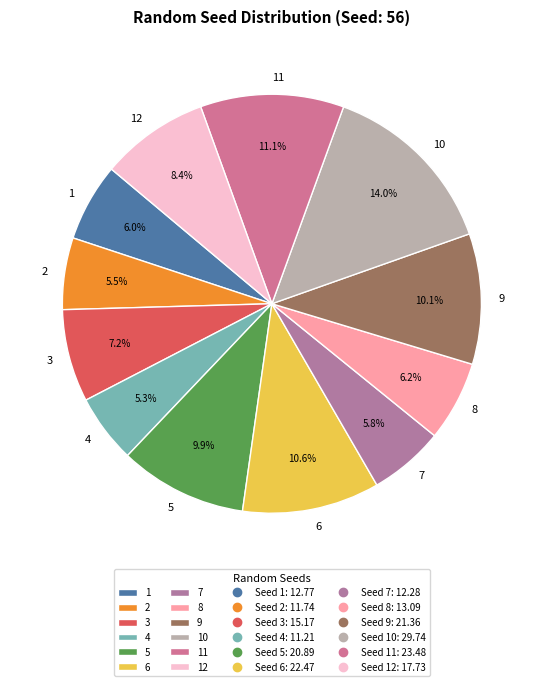

To the nearest percent, what is the average slice percentage?

8%